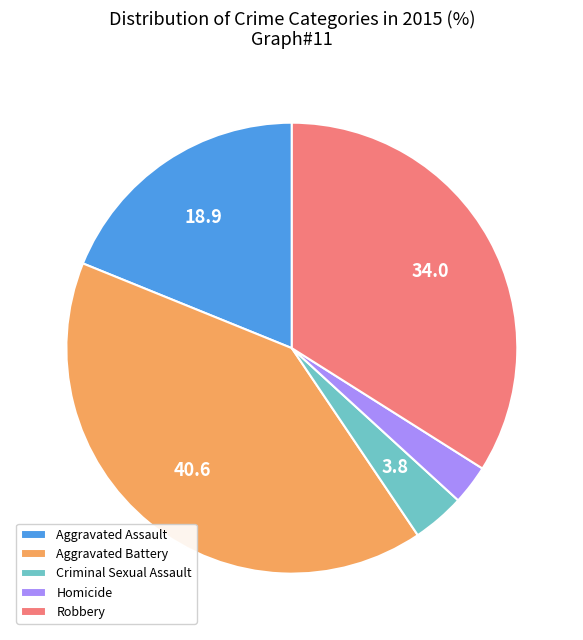

True or false: Criminal Sexual Assault accounts for 4% of the total.

True